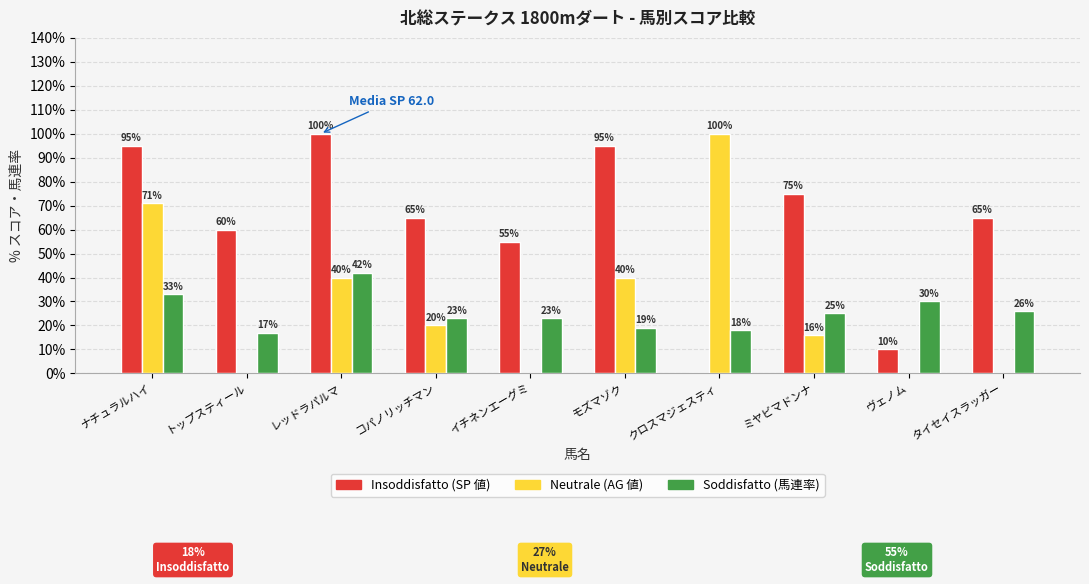

What is the total value across all series at ミヤビマドンナ?

116